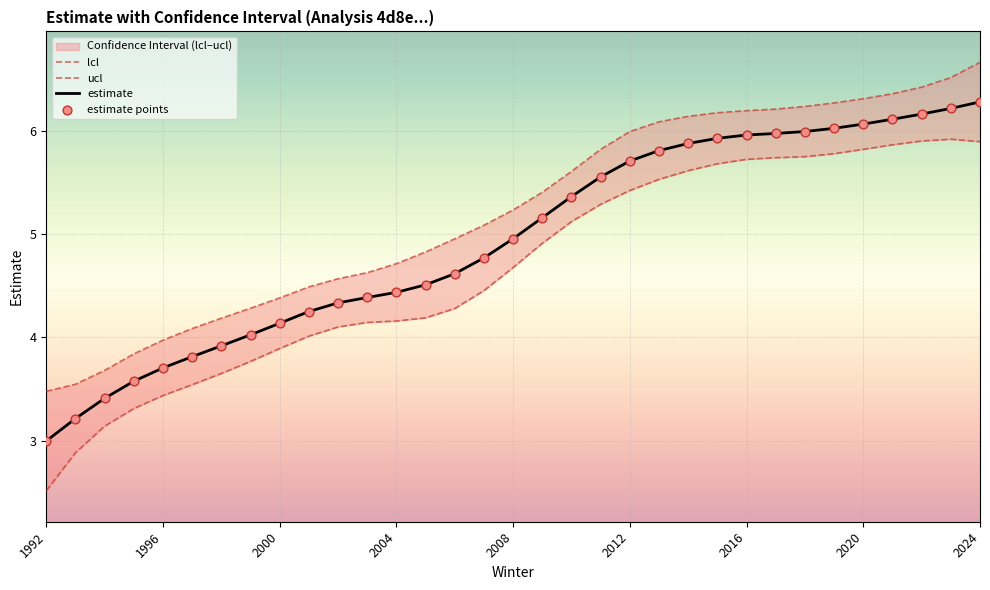

What are all the series names shown in the legend?

lcl, ucl, estimate, estimate points